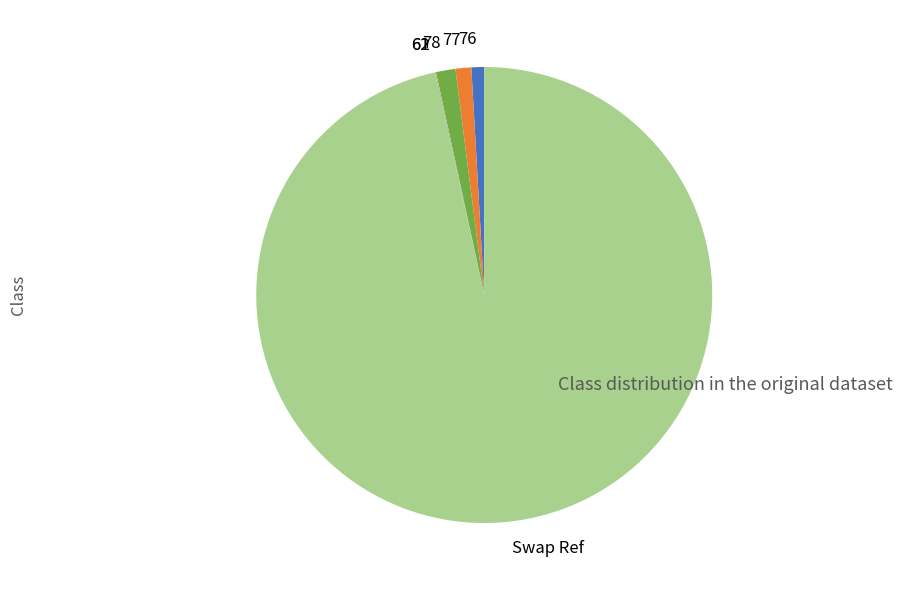

What is the majority slice?

Swap Ref